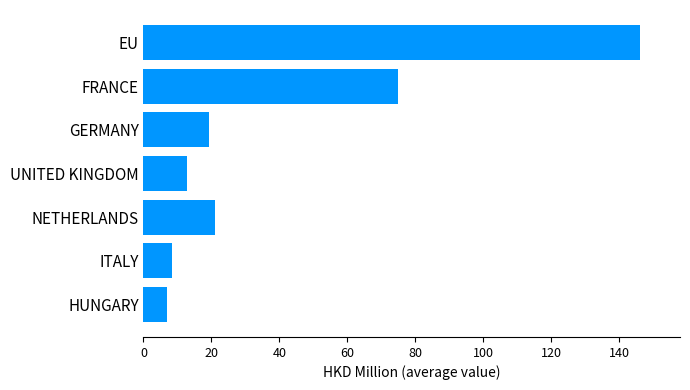

Which label corresponds to the largest value in the chart?

EU